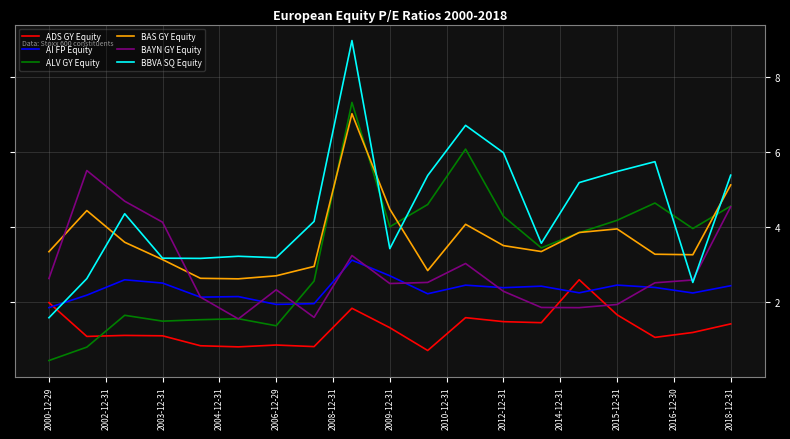

What is the maximum value shown in the chart?

9.0